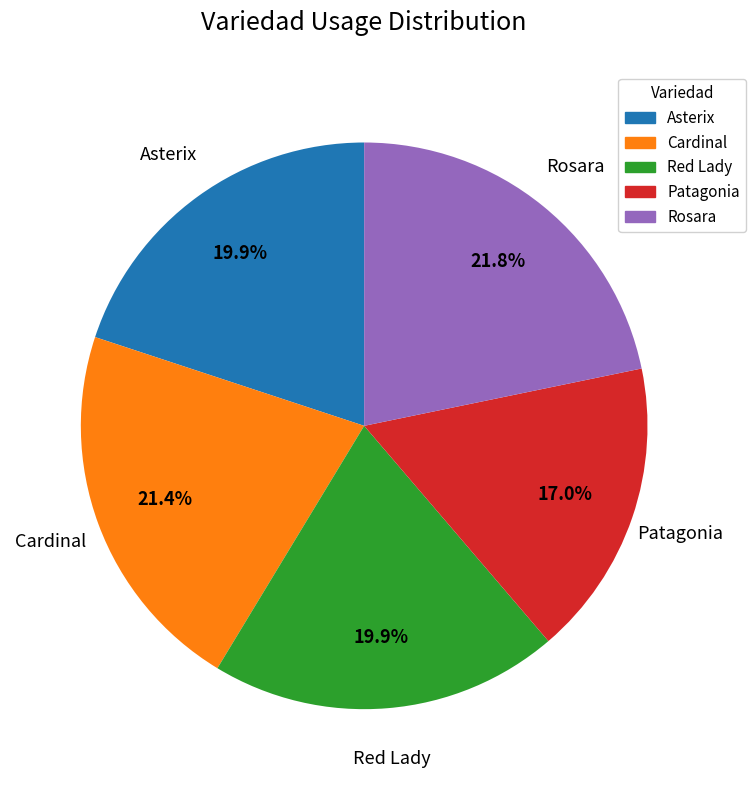

To the nearest percent, what percentage of the pie is Cardinal?

21%